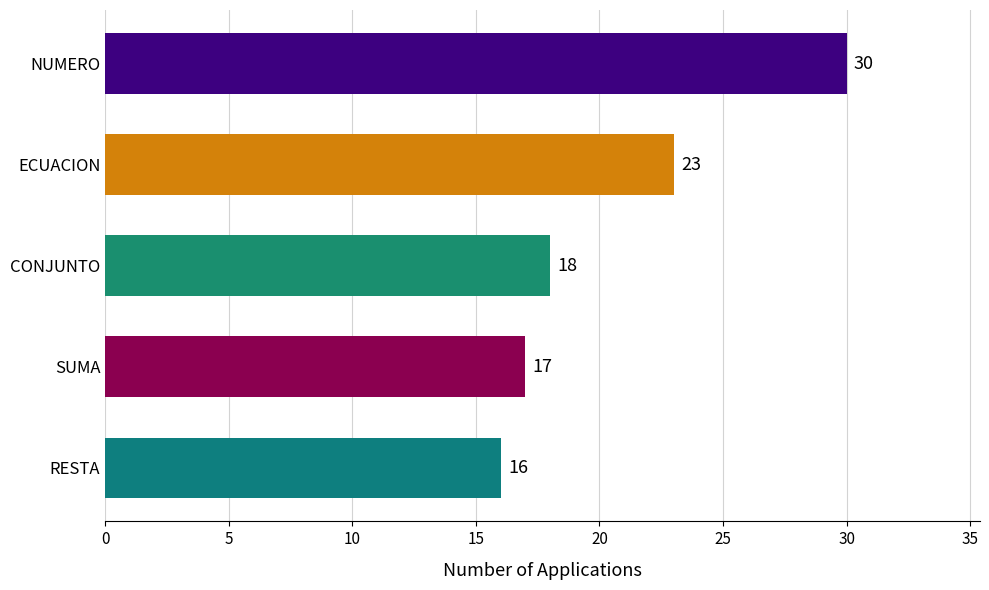

Reading top to bottom, list all the values displayed in this chart.

30	23	18	17	16